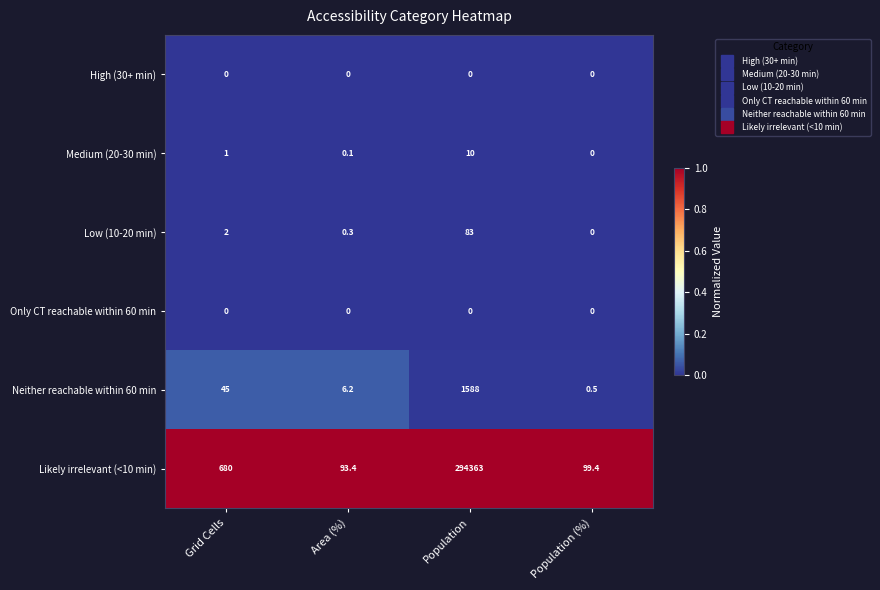

The Medium (20-30 min) series shows 0.1 at Area (%). True or false?

True